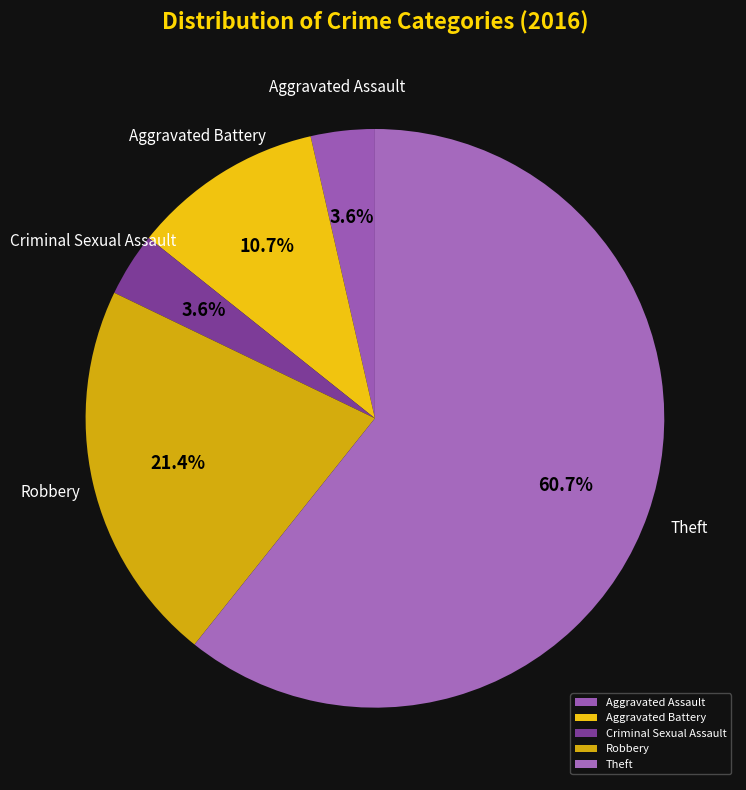

Does Theft account for over 50% of the chart?

Yes